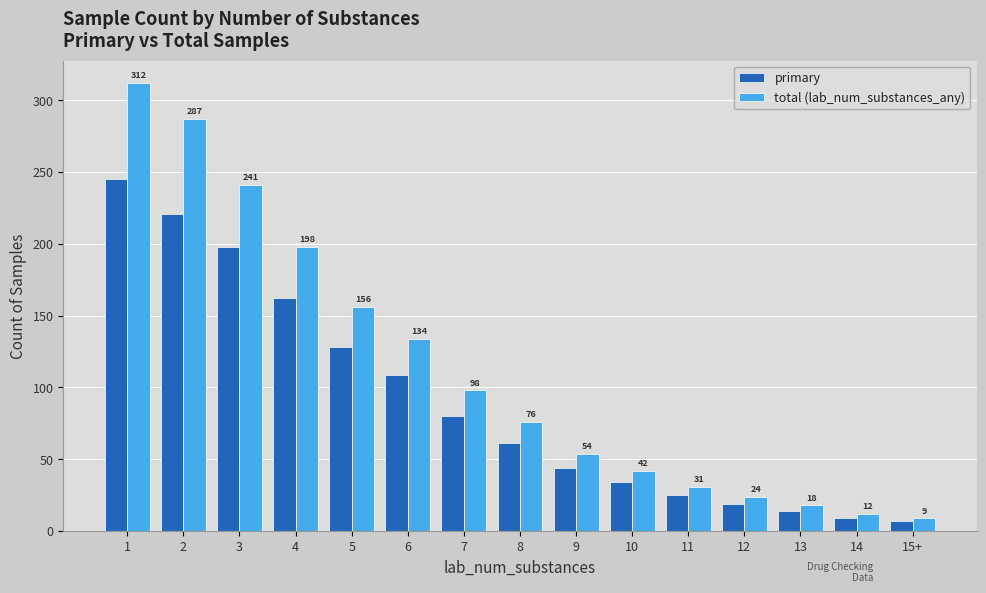

Rank the series by their maximum value, from highest to lowest.

total (lab_num_substances_any), primary